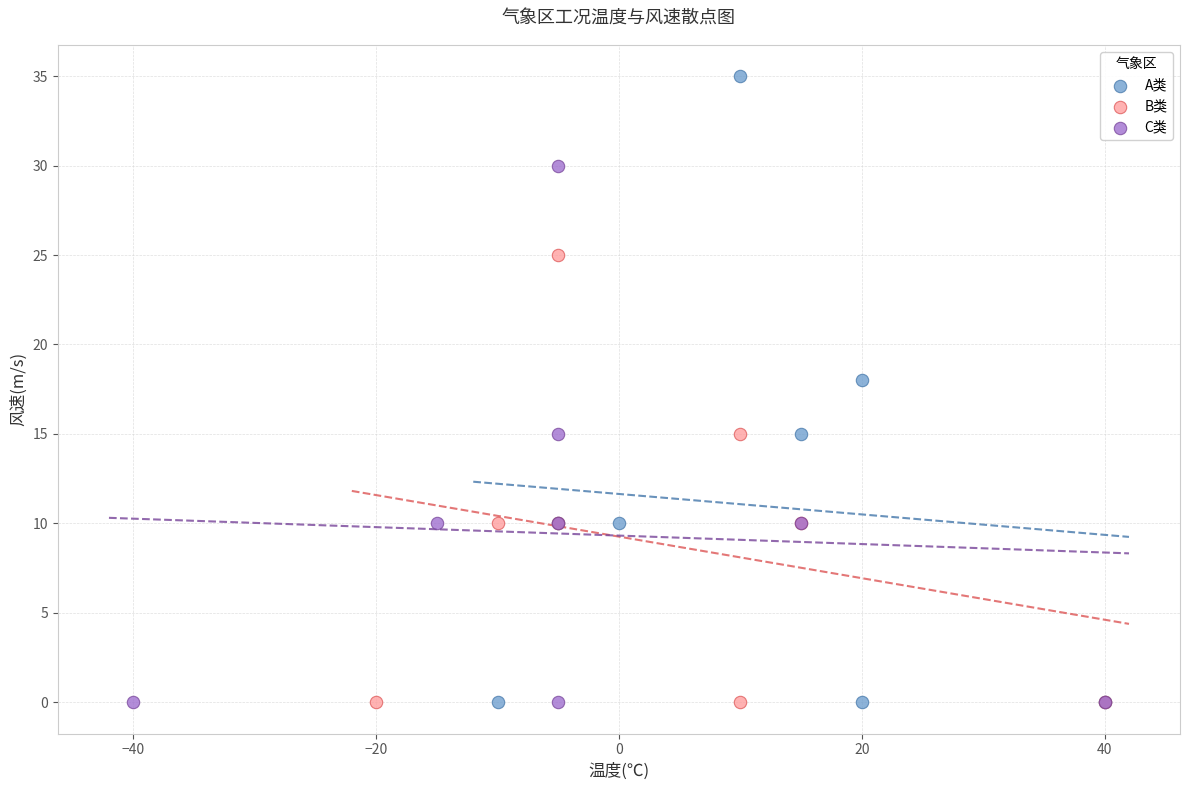

Which series reaches the maximum Y coordinate?

A类